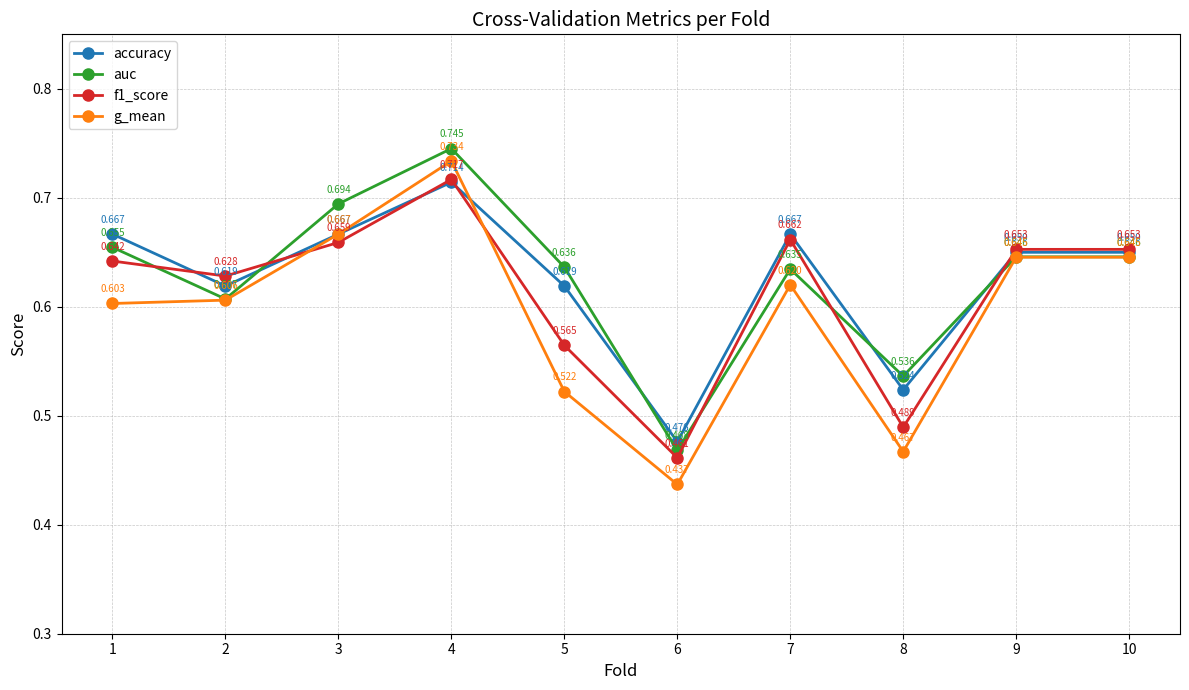

True or false: f1_score has more than 0 interior local peaks.

True